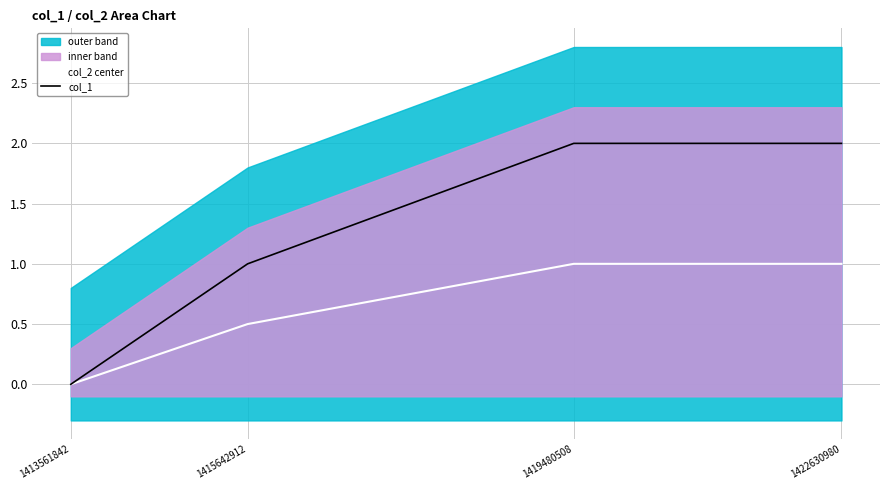

Reading left to right, transcribe all the data shown in this chart.

col_2 center: 0.0	0.5	1.0	1.0
col_1: 0.0	1.0	2.0	2.0